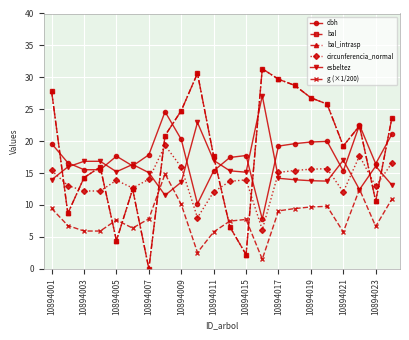

Does the chart have visible grid lines?

Yes